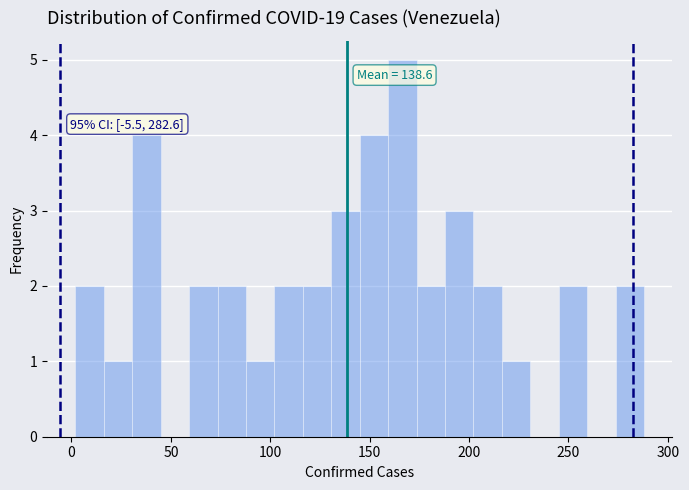

Read against the x-axis, roughly where is the centre of the tallest bar?

165